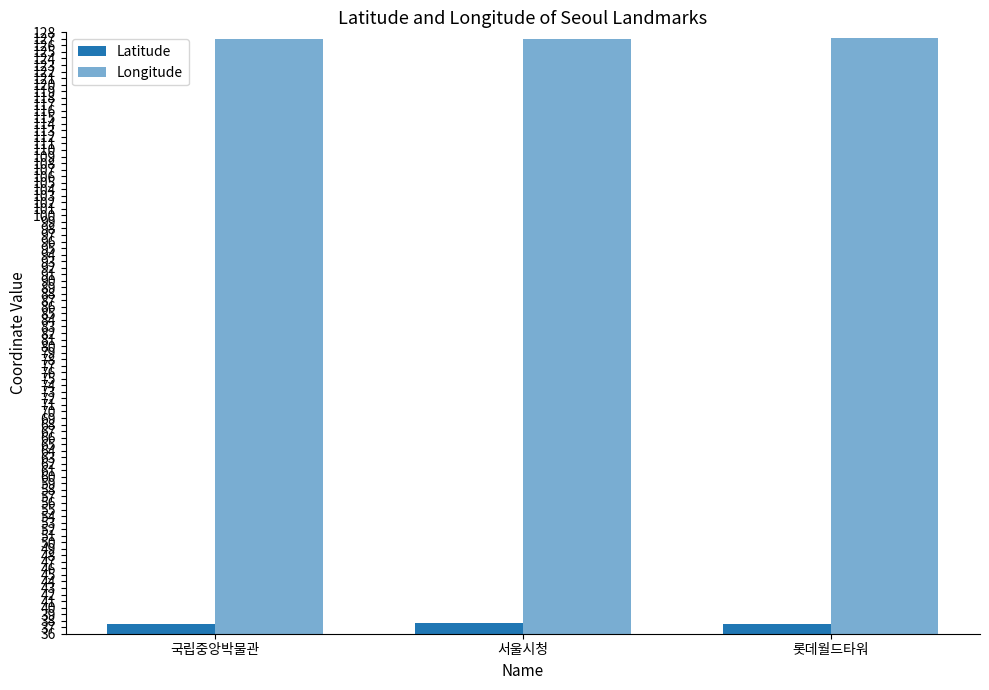

At 국립중앙박물관, list the series in order from smallest to largest.

Latitude, Longitude